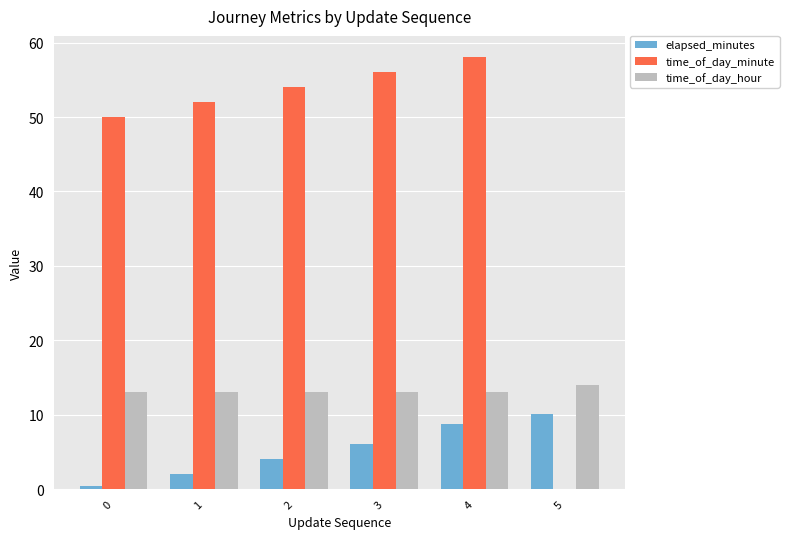

The elapsed_minutes series shows 10.0 at 5. True or false?

True